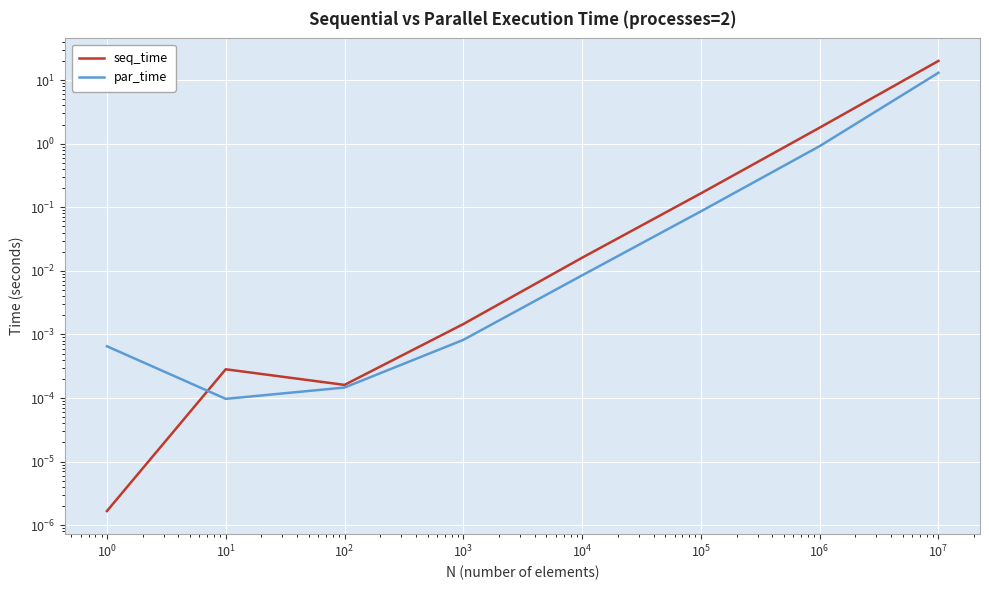

List the series in order of their peak value, highest first.

seq_time, par_time